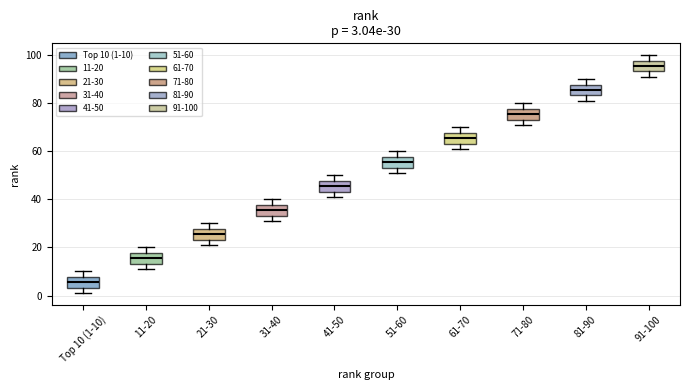

Which box's median line is the highest?

91-100